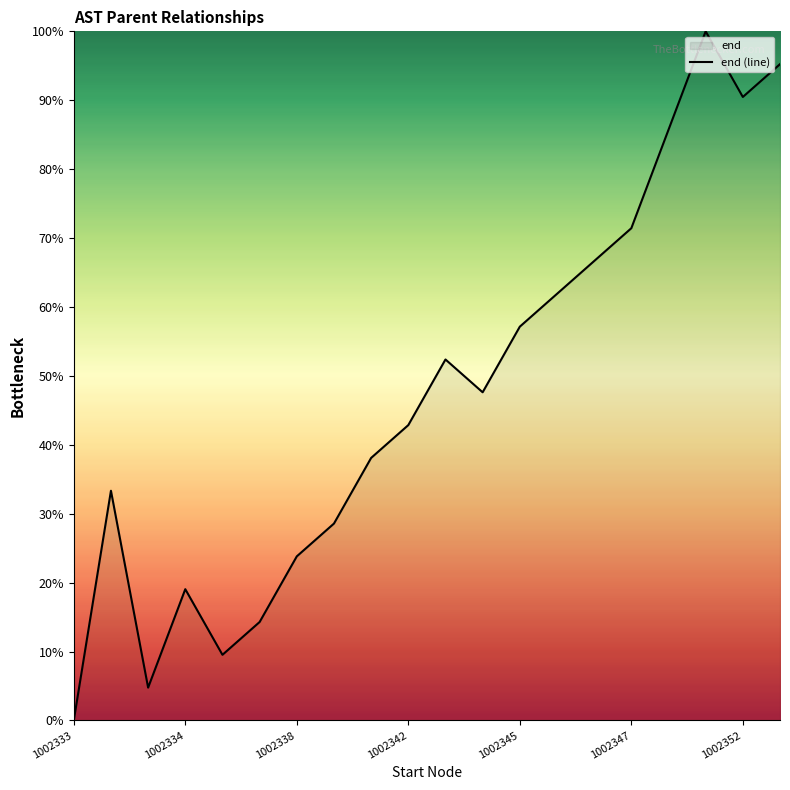

Count the number of values greater than 47.

10